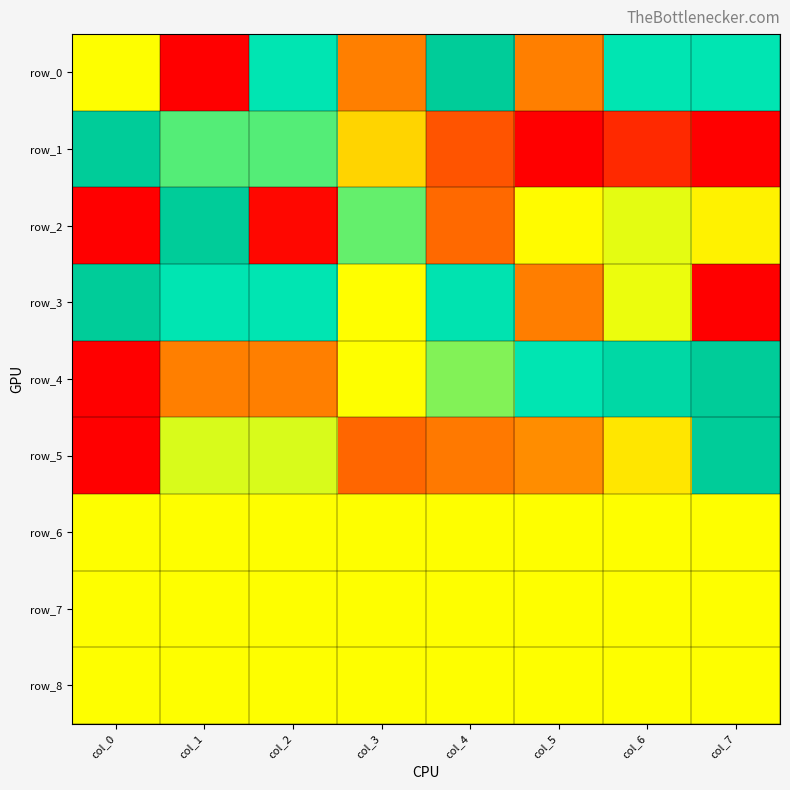

Is it true that row_7 equals 0.5 at col_6?

True